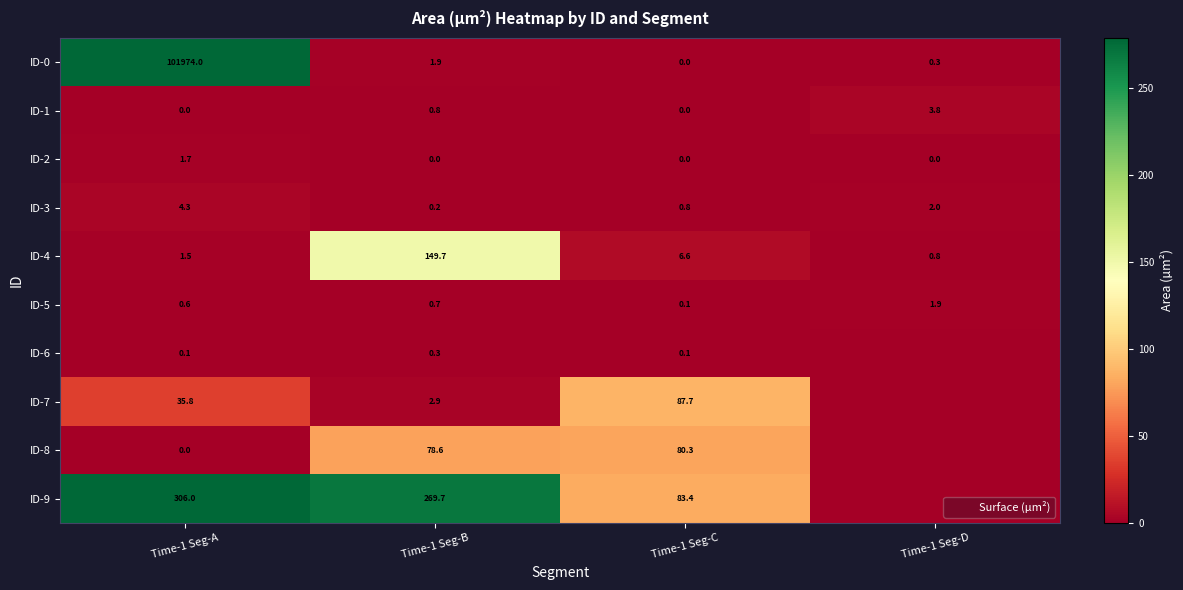

What is the total value across all series at Time-1 Seg-C?

259.0